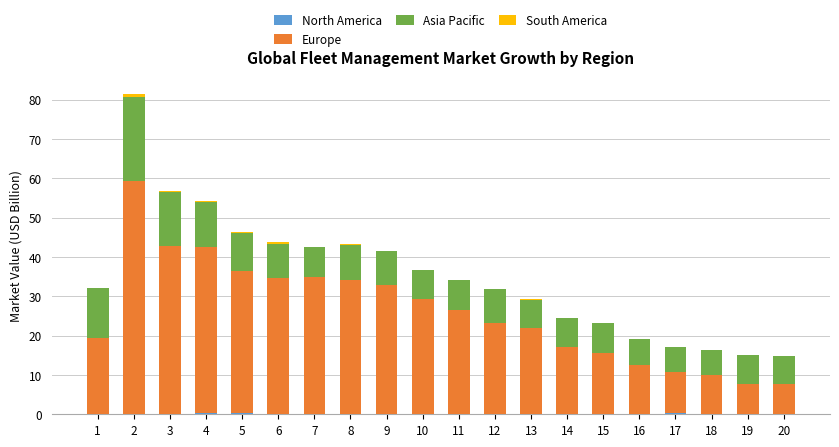

Are the bars grouped side by side (vs. stacked)?

No